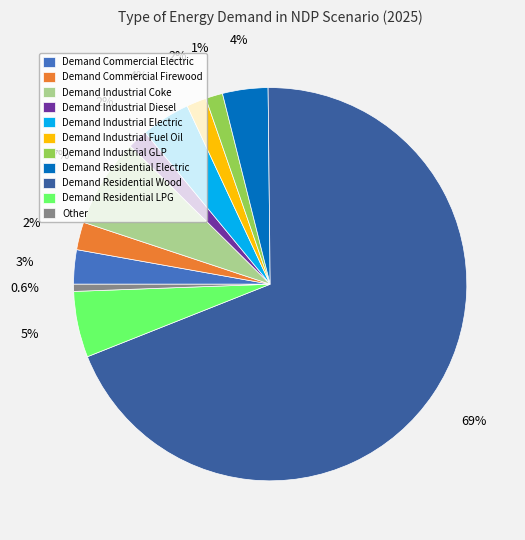

Between Demand Industrial GLP and Demand Commercial Firewood, which is larger?

Demand Commercial Firewood